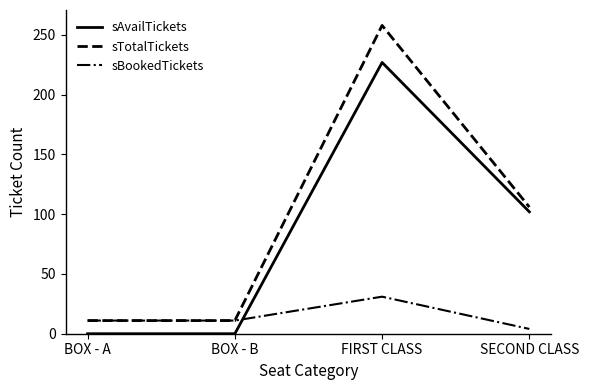

True or false: sTotalTickets and sAvailTickets cross at least once.

False